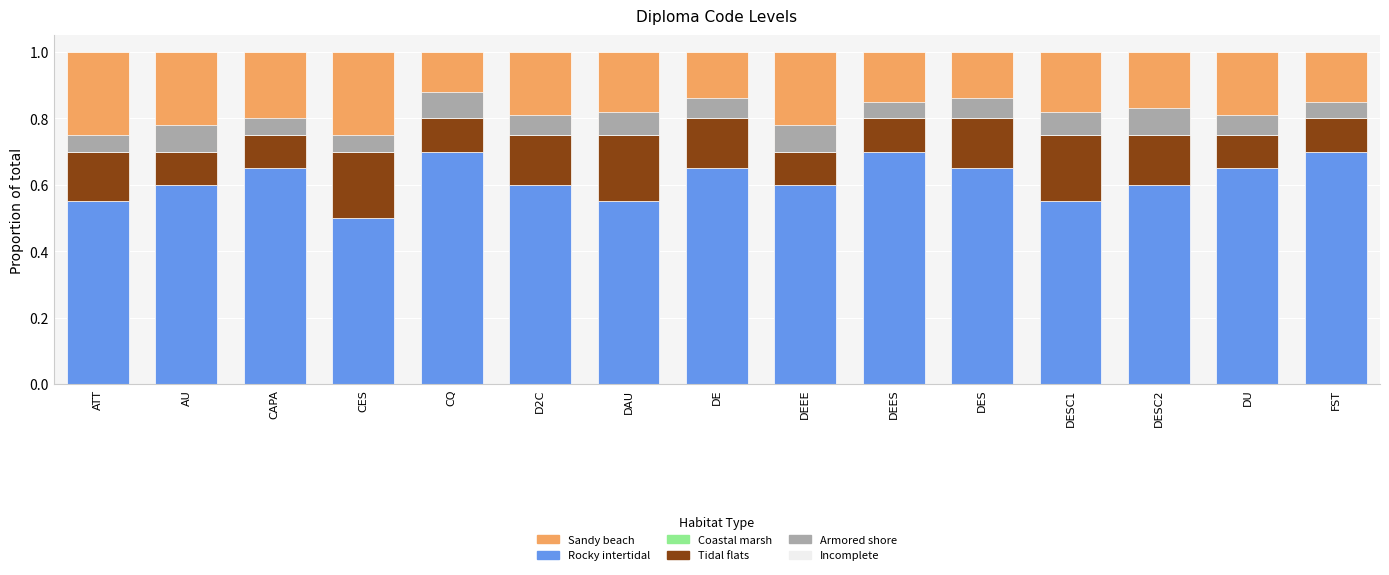

True or false: Rocky intertidal has a value of 0.4 at DES.

False